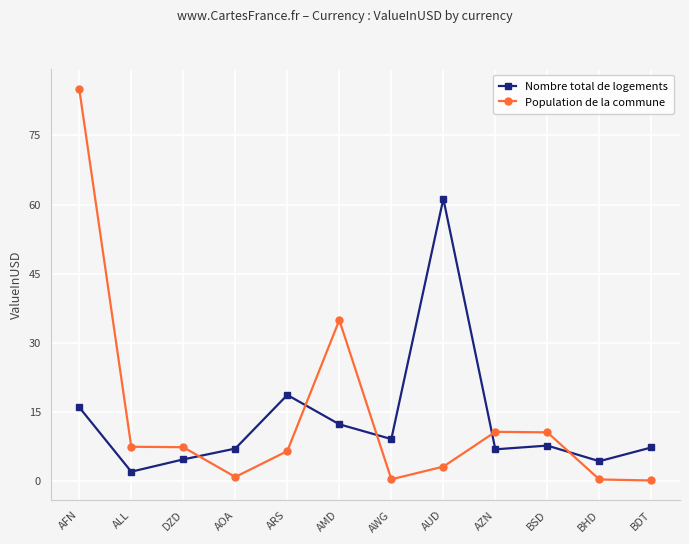

How many intersections are there between Population de la commune and Nombre total de logements?

5